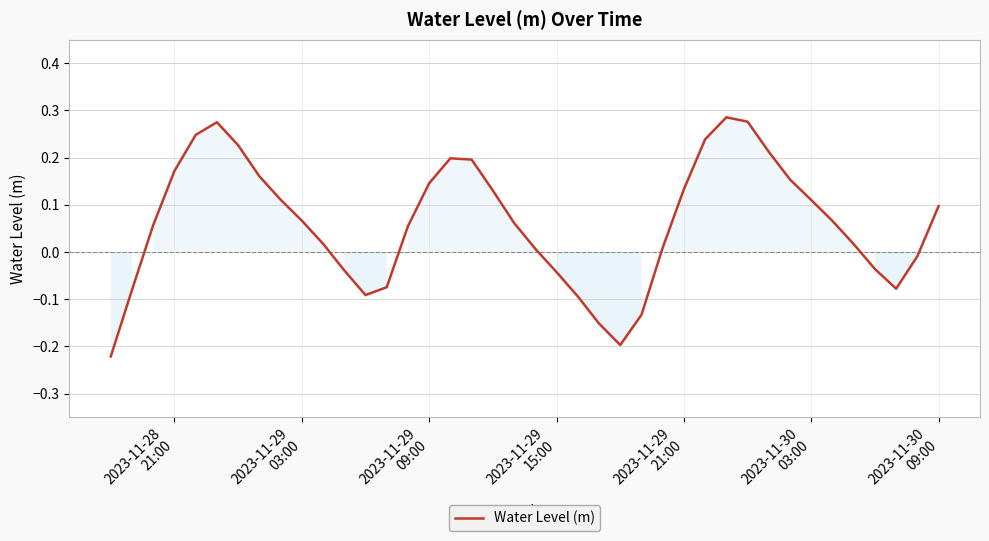

What is the difference between the second highest and minimum values?

0.5